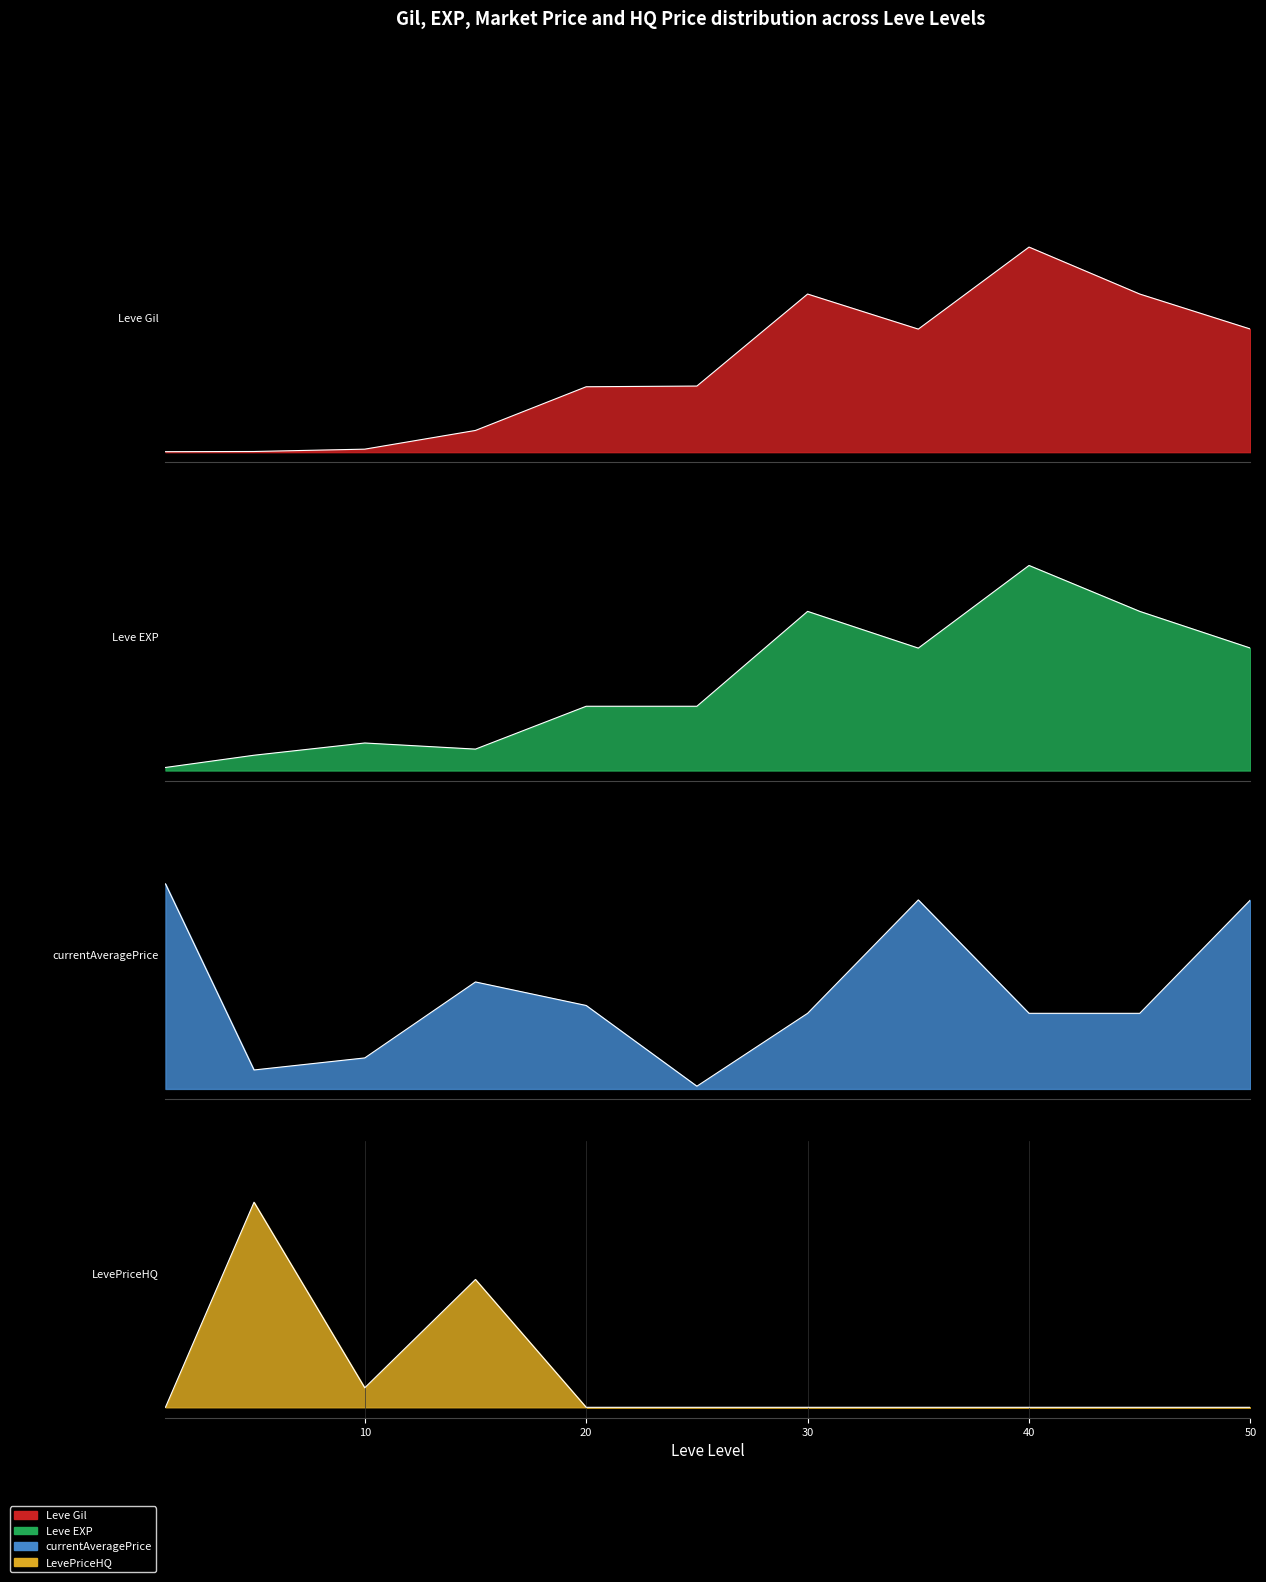

How many lines are shown in the chart?

4